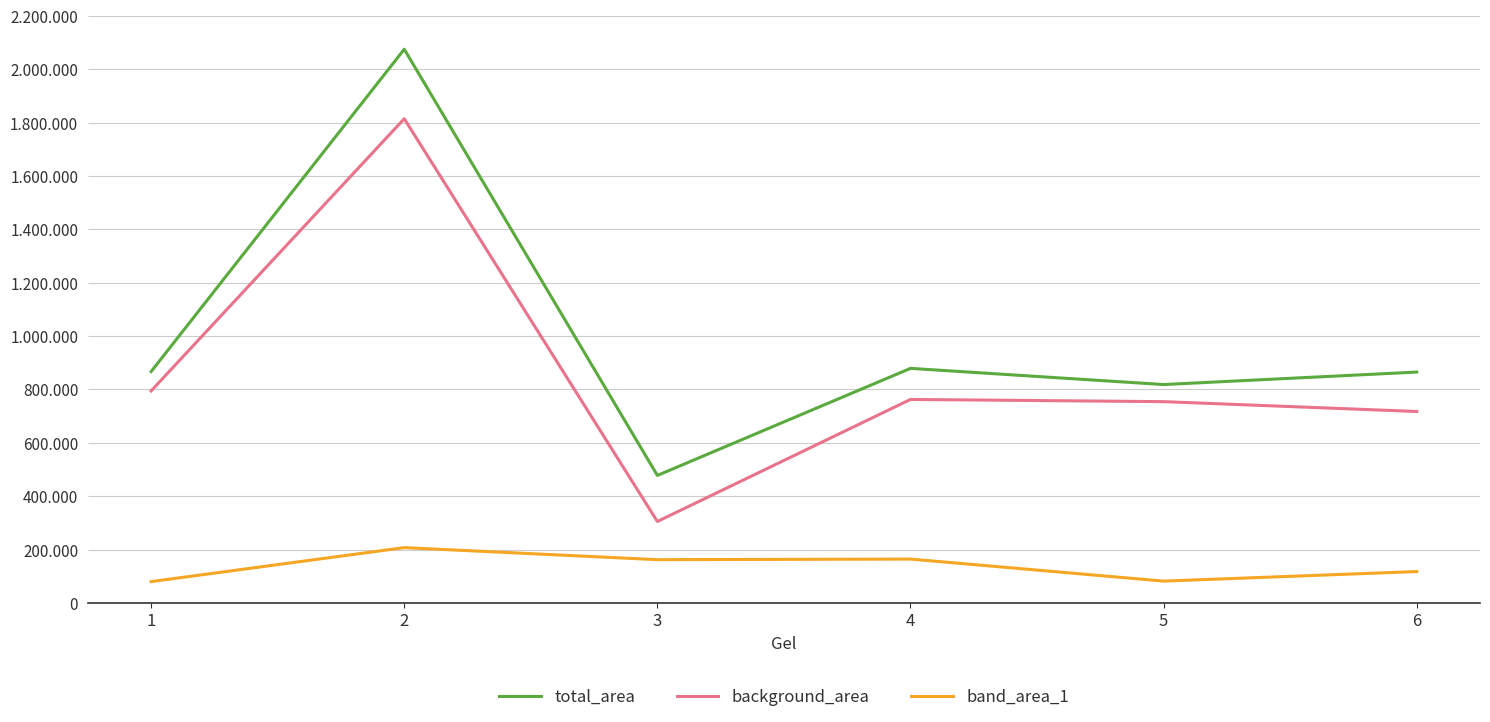

What is the total value across all series at 6?

1700273.9